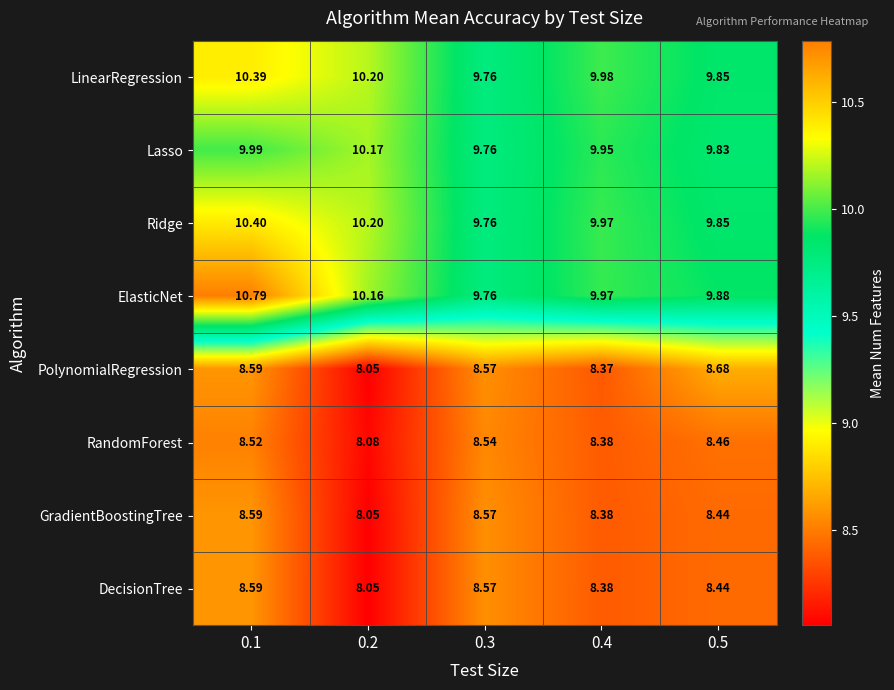

Between 0.1 and 0.2, which series saw the biggest shift?

ElasticNet